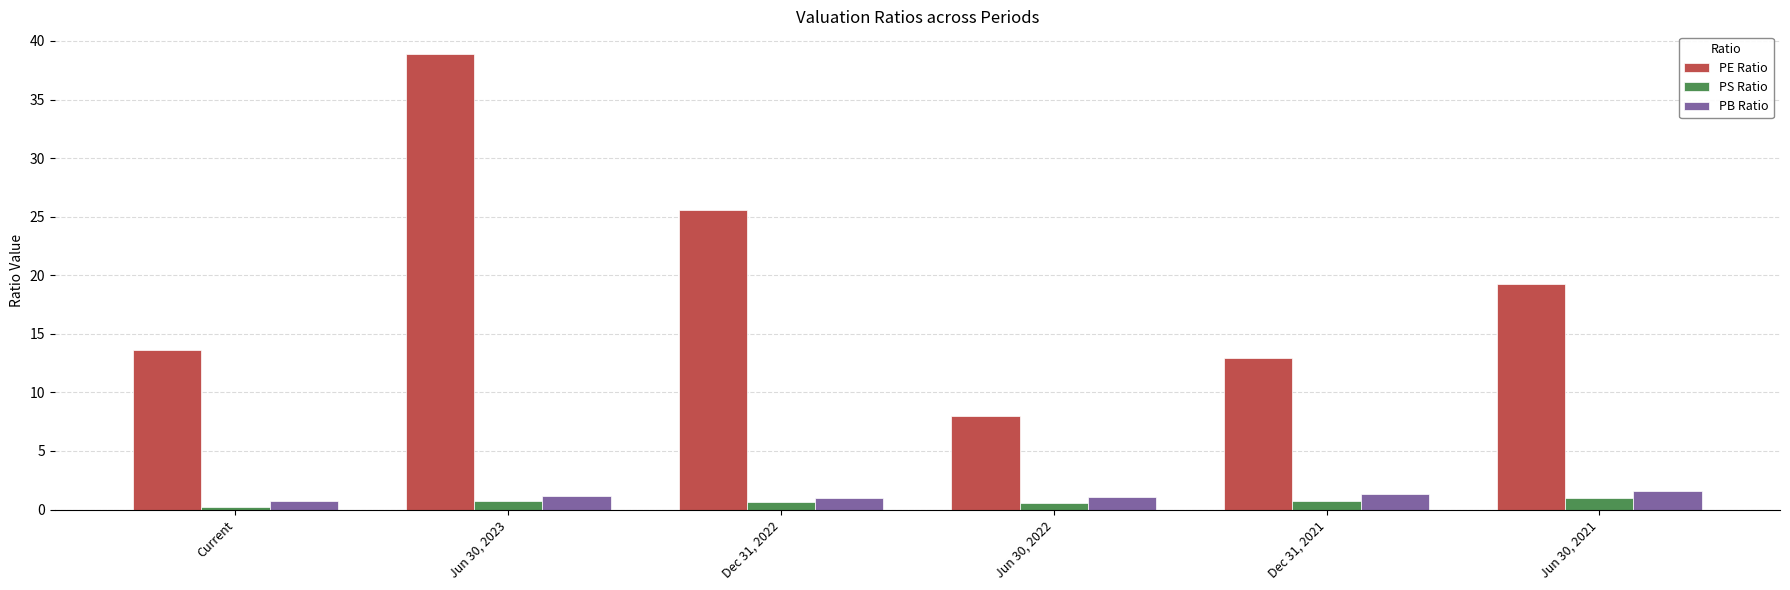

What is the difference between the highest and lowest values at Jun 30, 2022?

7.5